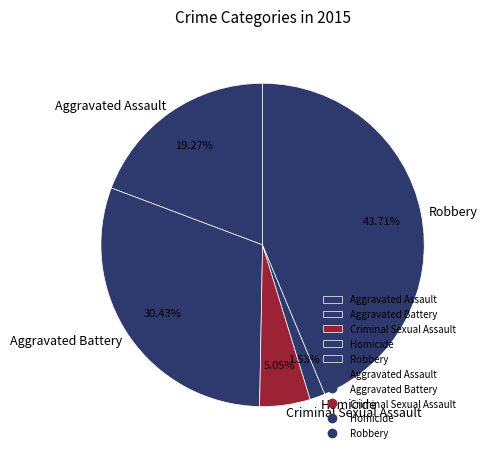

Which category has the smallest portion of the pie?

Homicide